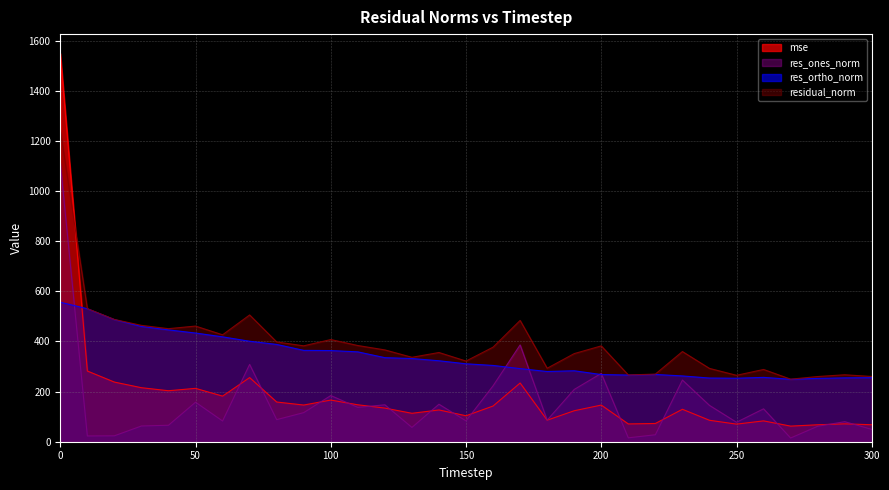

What is the difference between the maximum and minimum values in the mse series?

1486.5